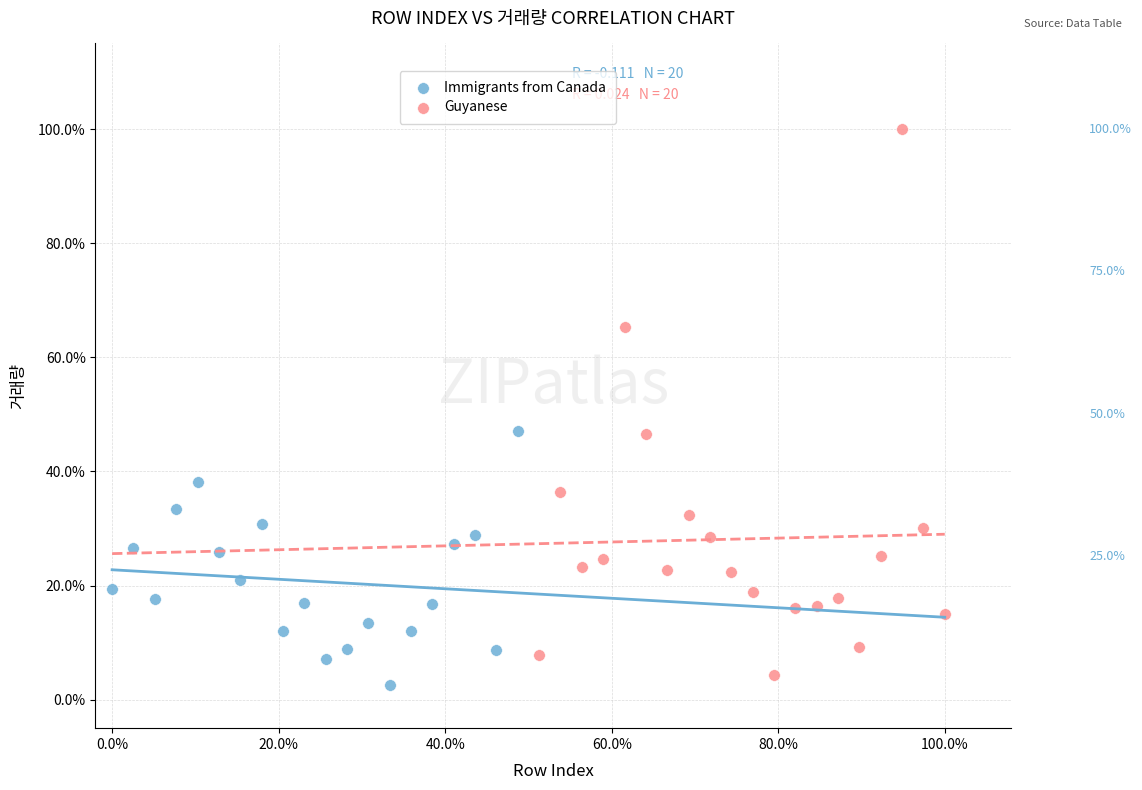

What are all the series names shown in the legend?

Immigrants from Canada, Guyanese